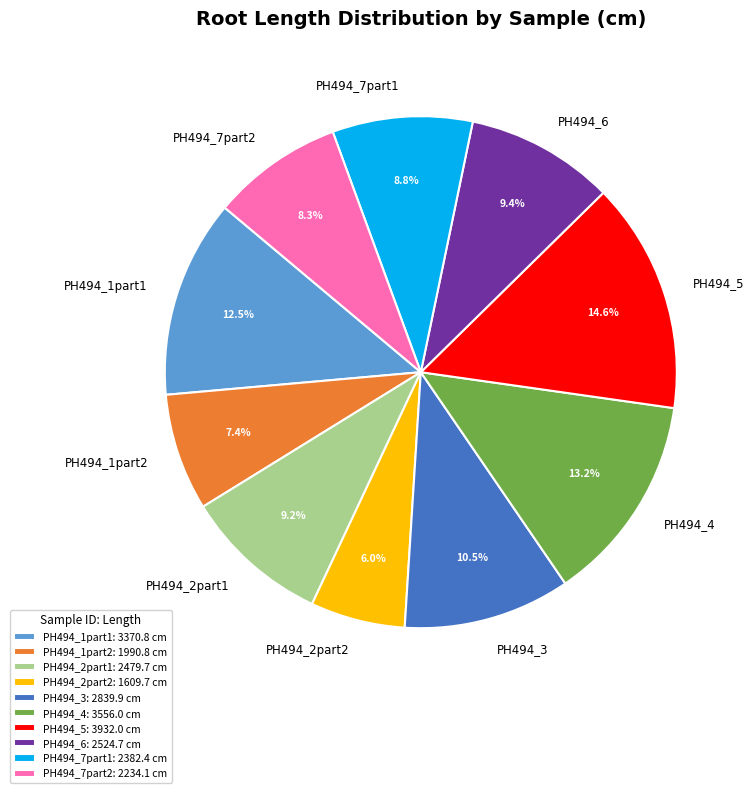

Does any single category account for the majority?

No